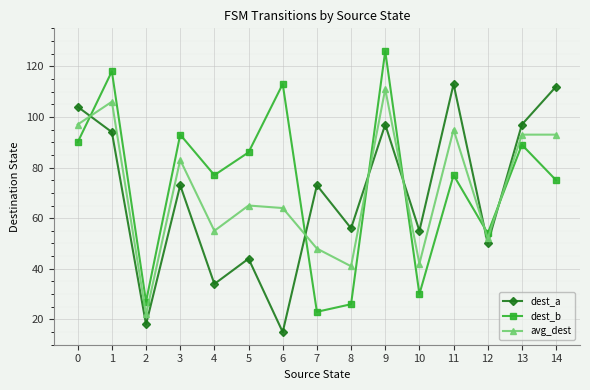

Which series ends up on top after the final intersection of avg_dest and dest_a?

dest_a